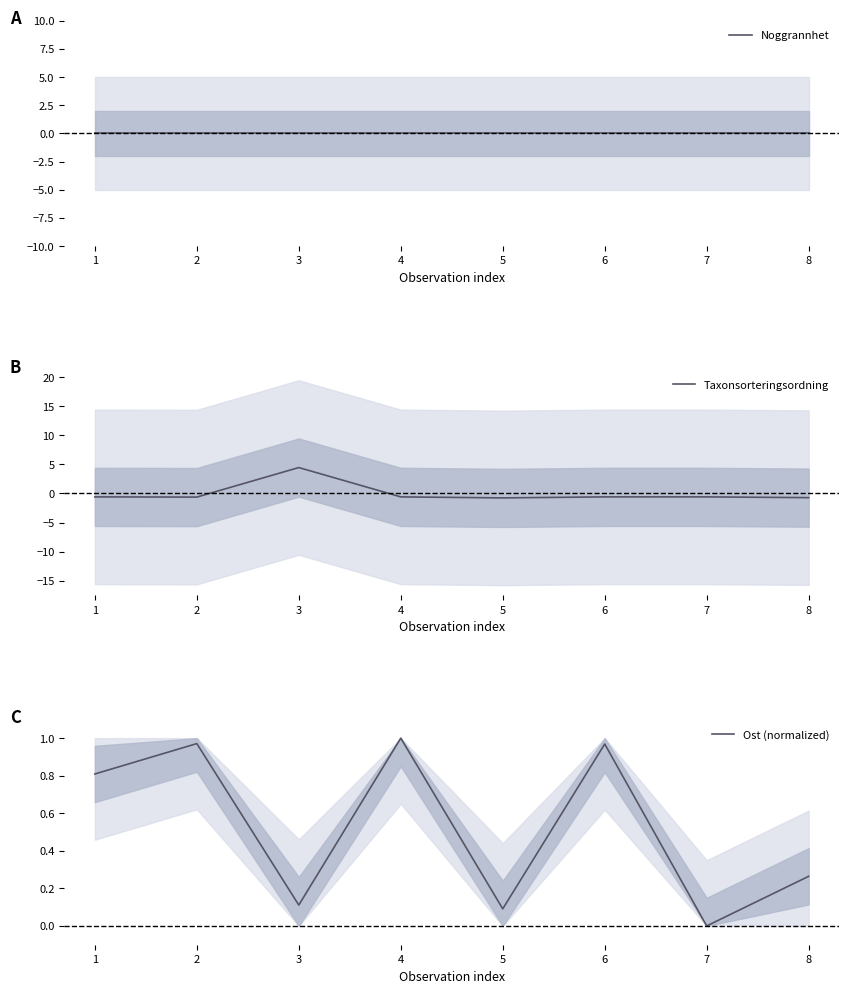

Which series has the largest total across all categories?

Ost (normalized)